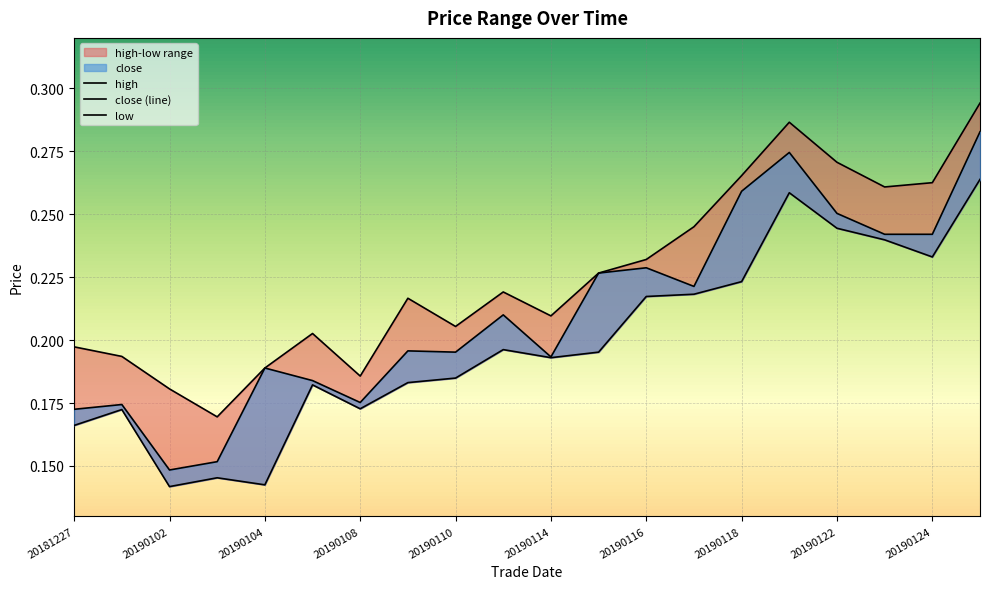

What is the value of the close point at the 14th from the left?

0.2